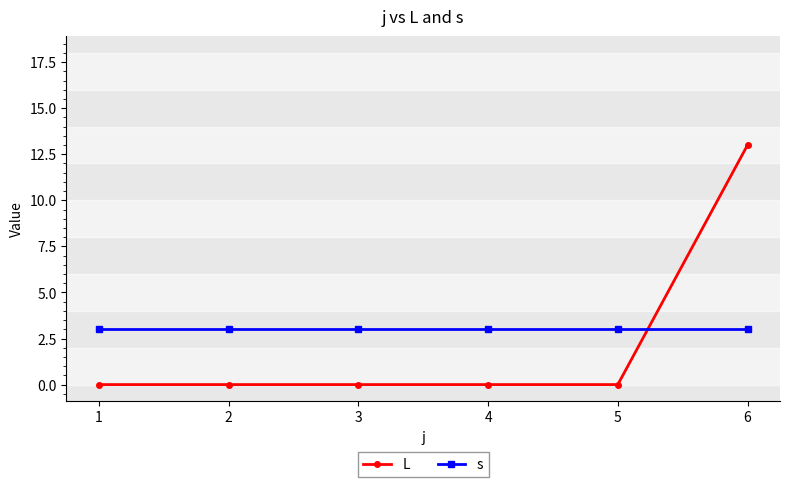

Reading right to left, extract all data points from this chart.

L: 13	0	0	0	0	0
s: 3	3	3	3	3	3